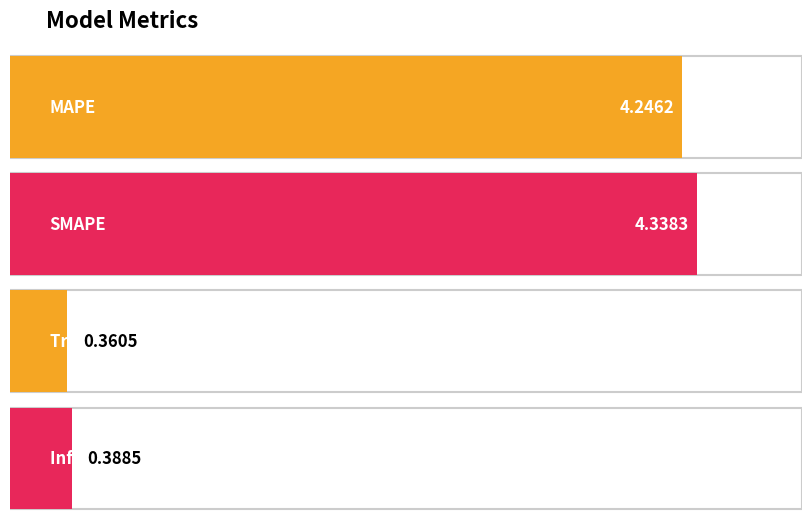

What is the difference between the values at SMAPE and MAPE?

0.1